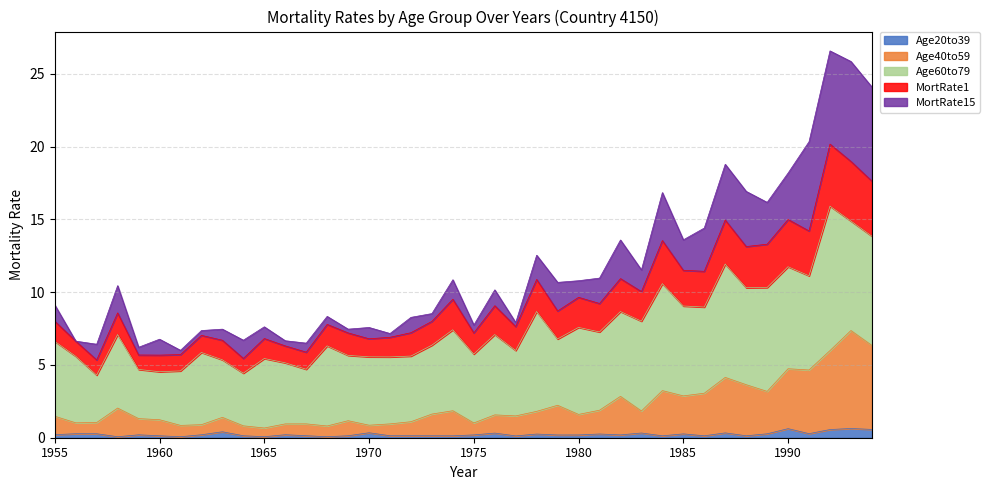

What is the average value of the Age40to59 series?

2.2